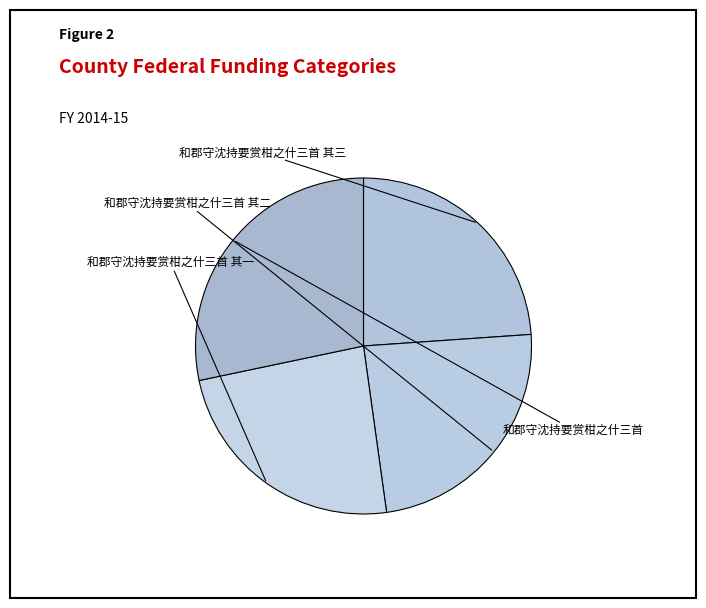

Rank the categories by value from lowest to highest.

和郡守沈持要赏柑之什三首 其三, 和郡守沈持要赏柑之什三首 其二, 和郡守沈持要赏柑之什三首 其一, 和郡守沈持要赏柑之什三首